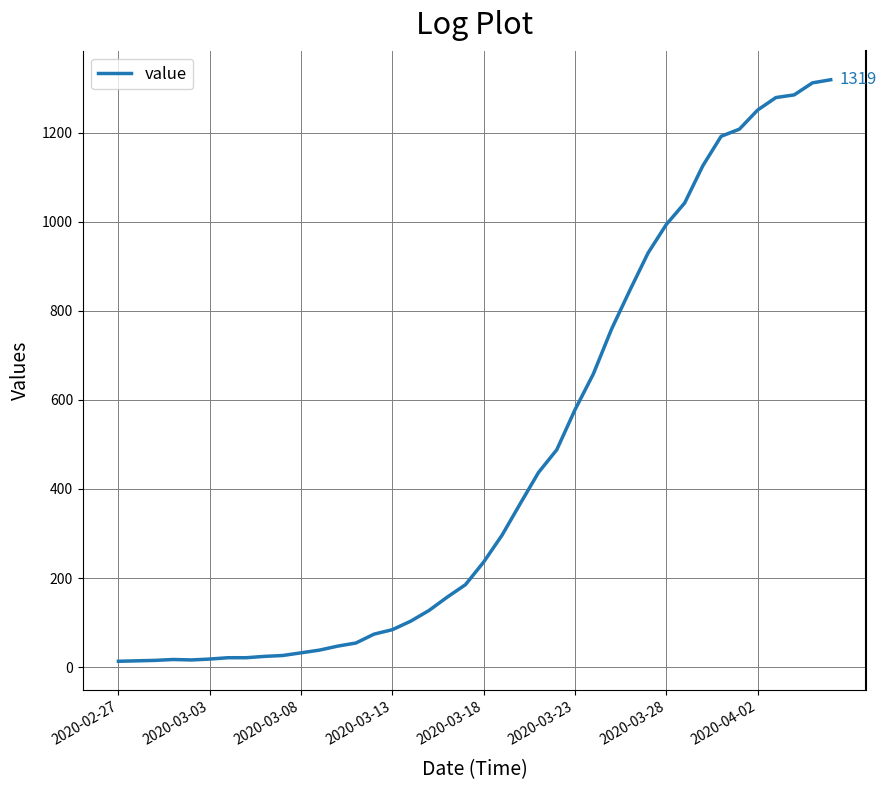

What is the difference between the maximum and minimum values?

1306